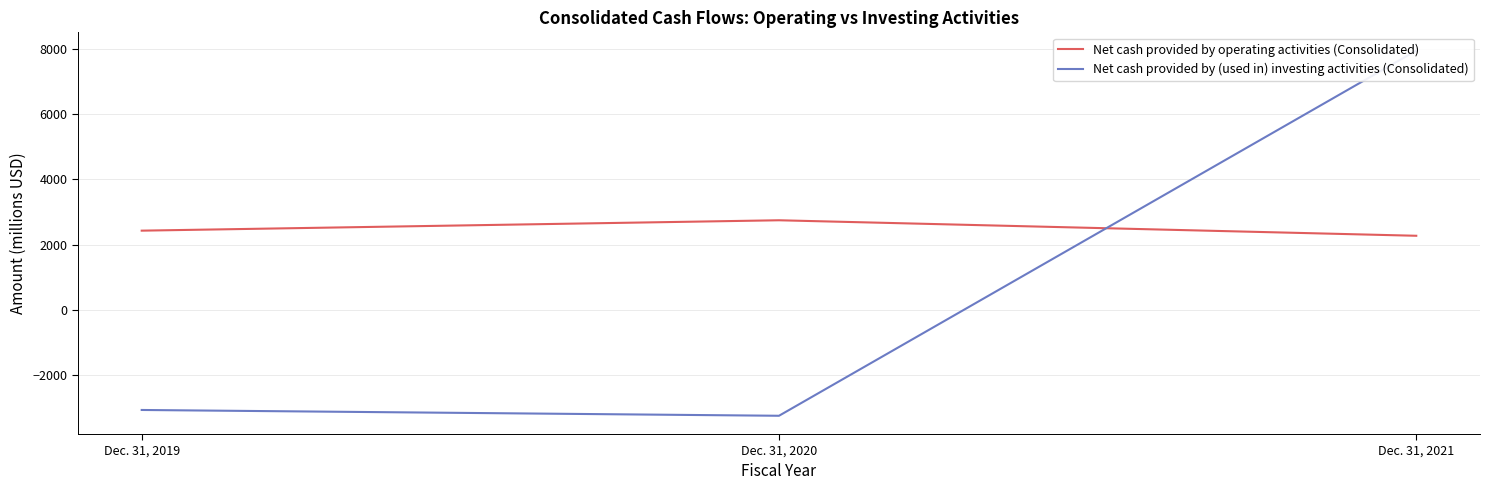

Reading left to right, list all the values displayed in this chart.

Net cash provided by operating activities (Consolidated): Dec. 31, 2019=2427	Dec. 31, 2020=2746	Dec. 31, 2021=2270
Net cash provided by (used in) investing activities (Consolidated): Dec. 31, 2019=-3080	Dec. 31, 2020=-3258	Dec. 31, 2021=7957